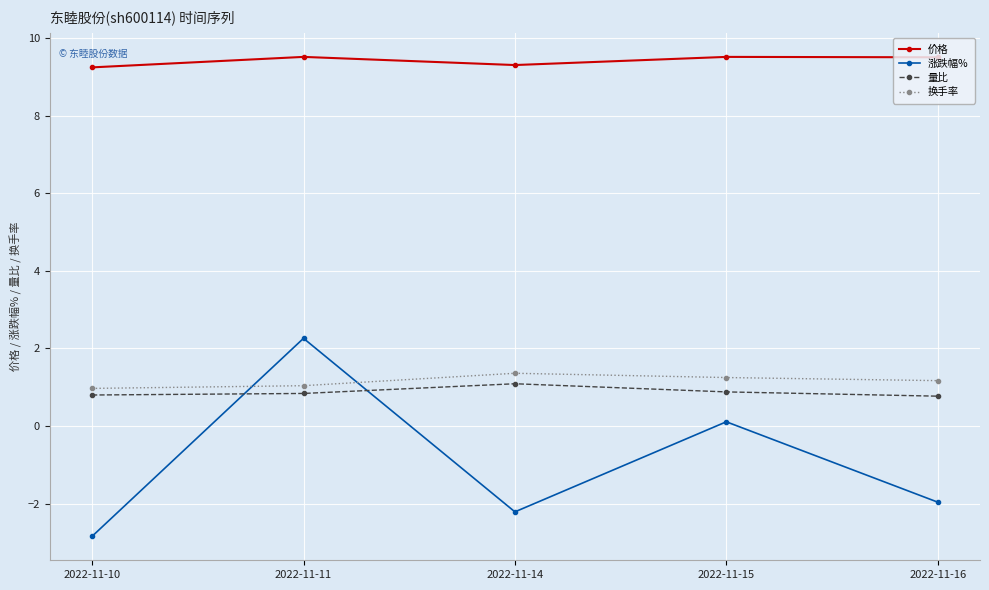

The 量比 series shows 0.8 at 2022-11-10. True or false?

True